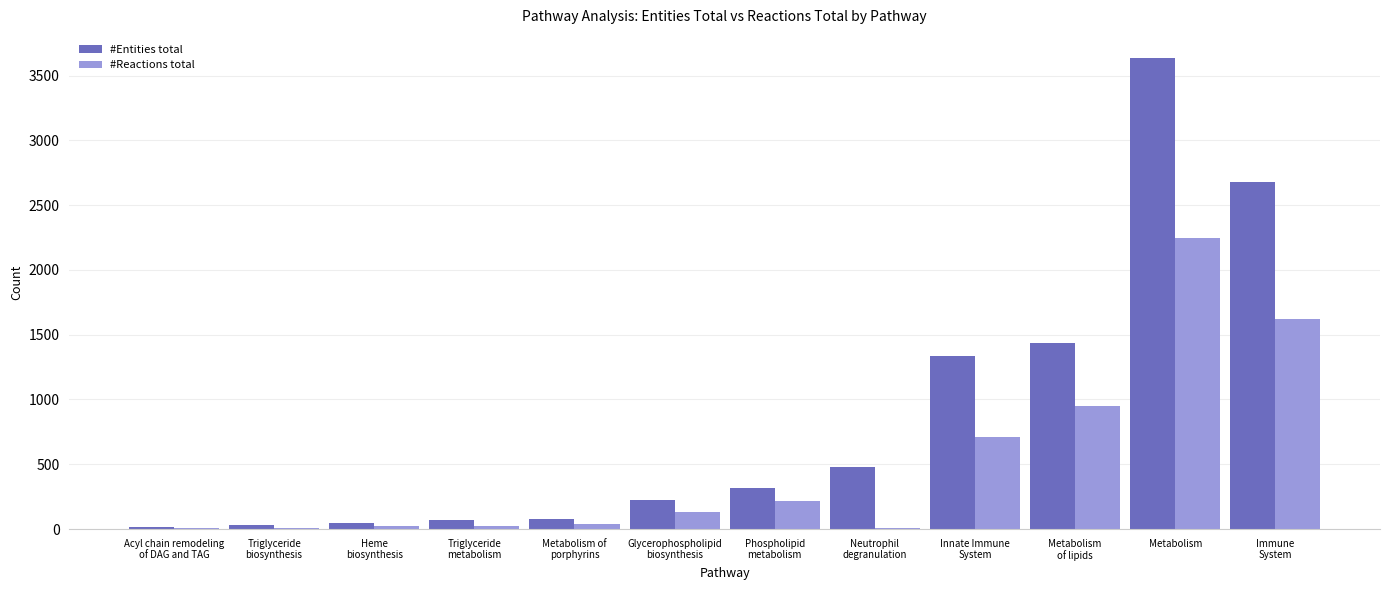

What is the sum of all #Reactions total values?

5994